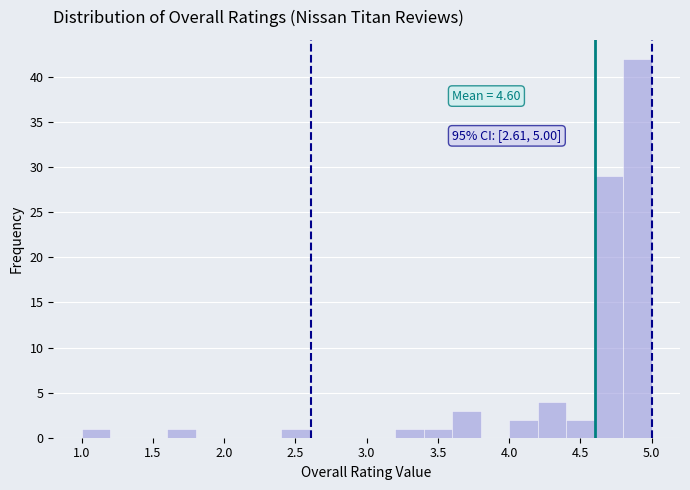

Over which range of the x-axis is the bar tallest?

4.8 to 5.0